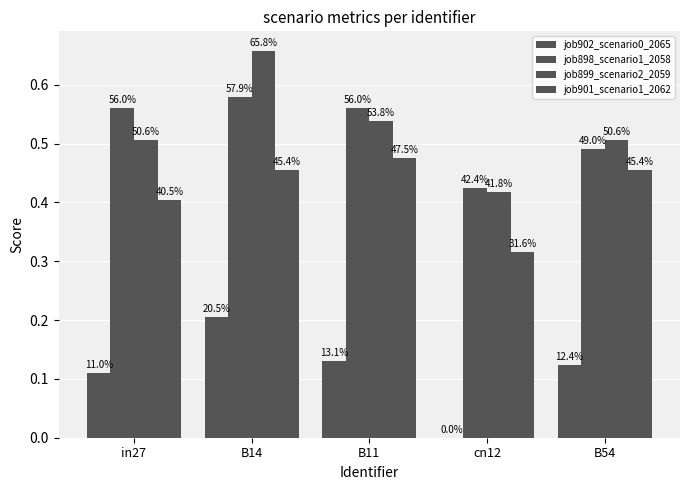

What is the total value across all series at in27?

1.6